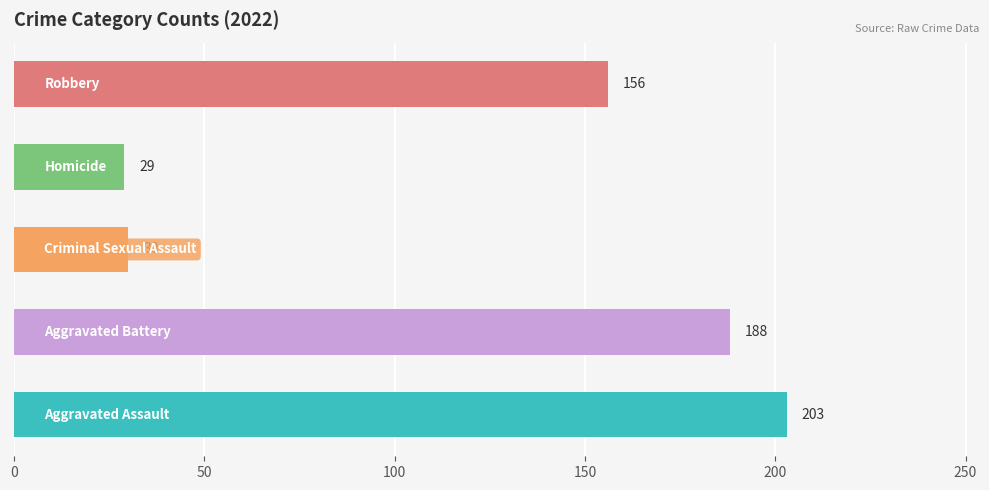

The Robbery series shows 380 at 2016. True or false?

False